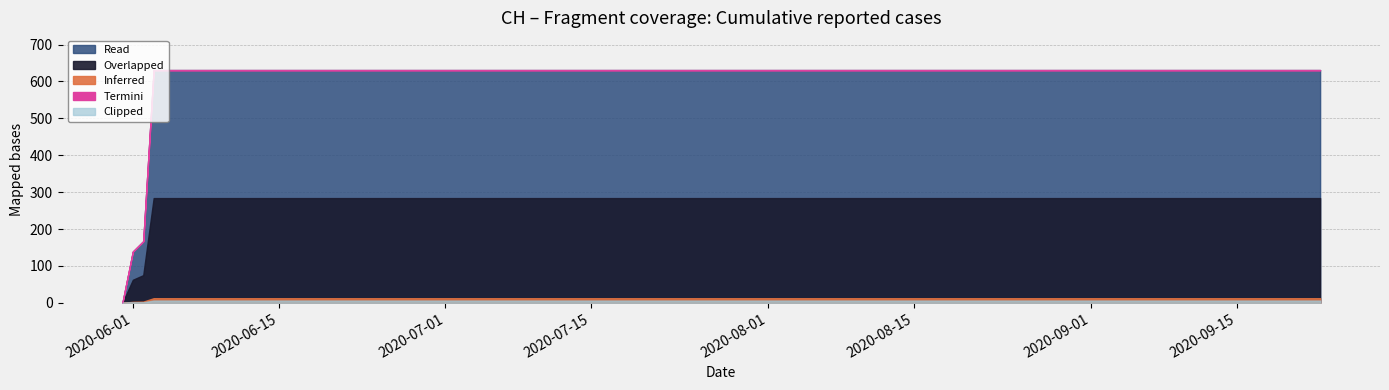

Approximately how many times larger is the value at 2020-09-23 compared to 2020-09-09?

1.0